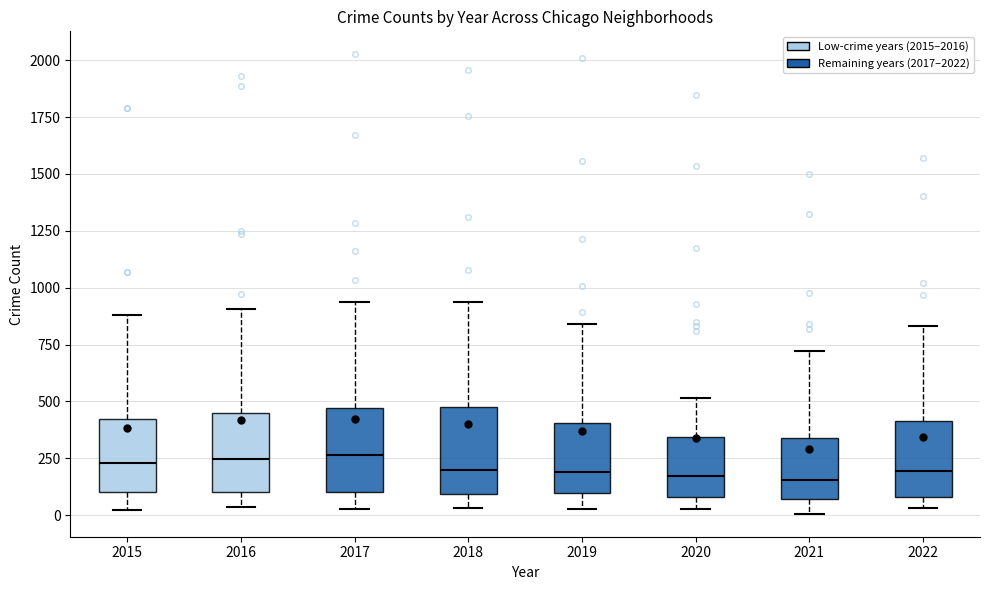

Where does the lower whisker of the box at x = 2016 end on the y-axis? The values are not printed on the chart, so give them approximately, as read against the axis.

50